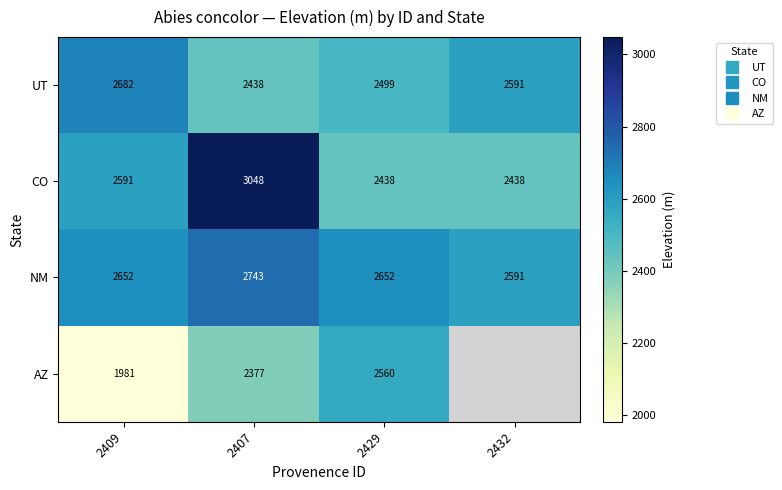

At which category does the chart reach its minimum across all series?

2432